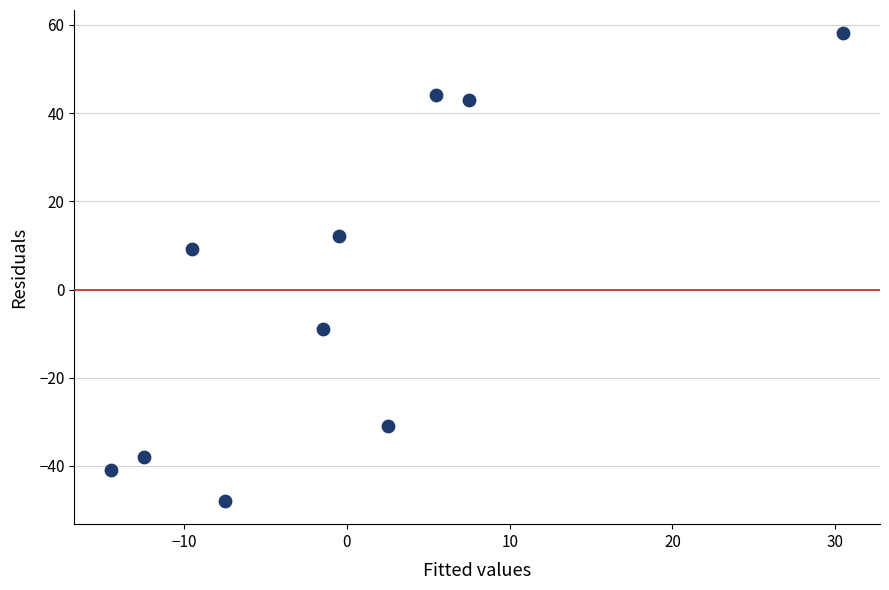

What is the range of X values (max minus min)?

45.0